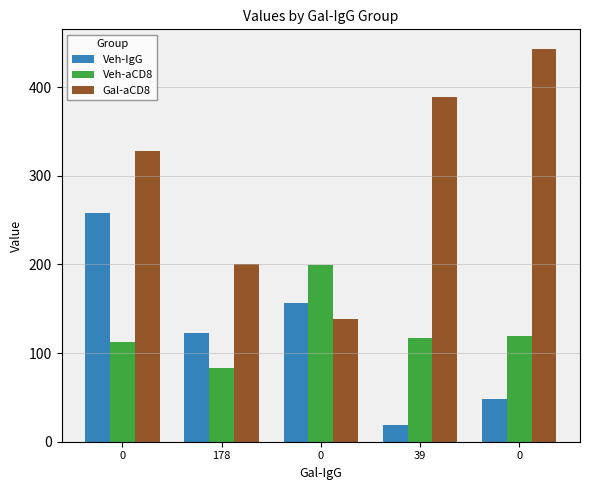

What is the approximate value of Veh-aCD8 at 0?

113